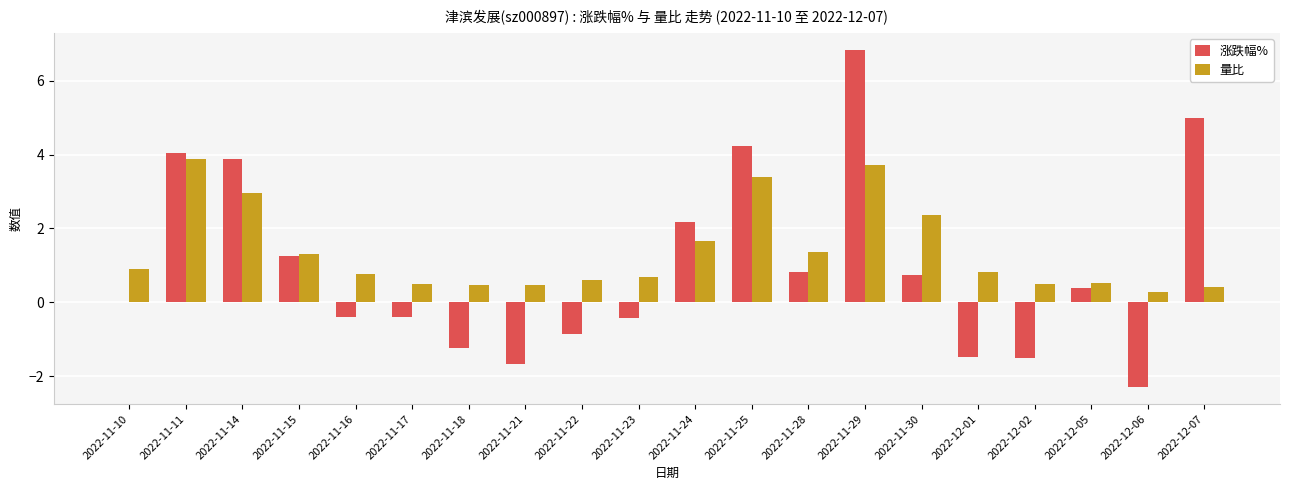

Are the bars grouped side by side (vs. stacked)?

Yes